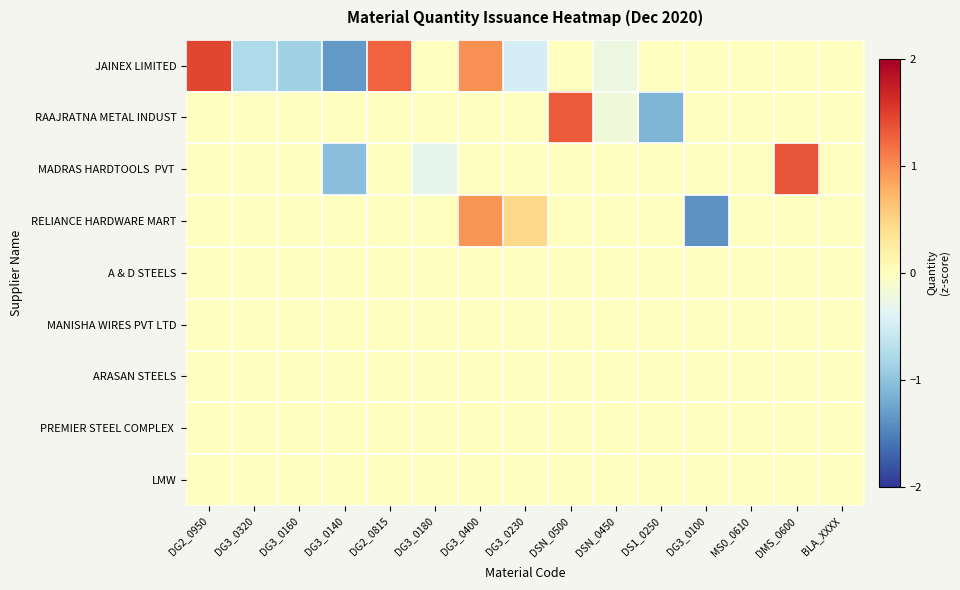

Which has a higher value, DS1_0250 or DG3_0160?

DS1_0250